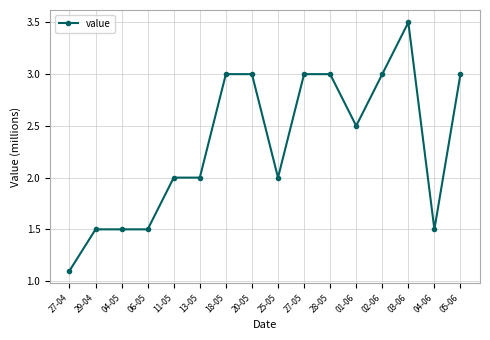

What is the sum of the values at 04-05 and 05-06?

4.5